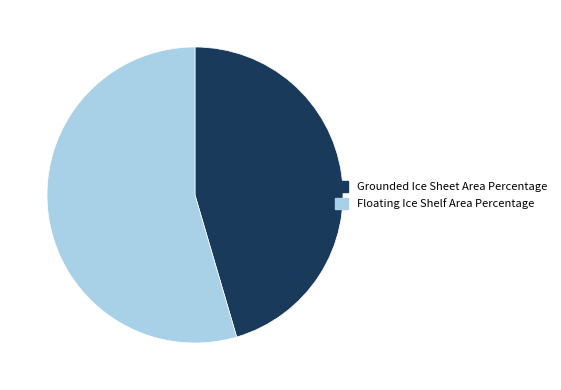

Is the sum of Grounded Ice Sheet Area Percentage and Floating Ice Shelf Area Percentage greater than half?

Yes